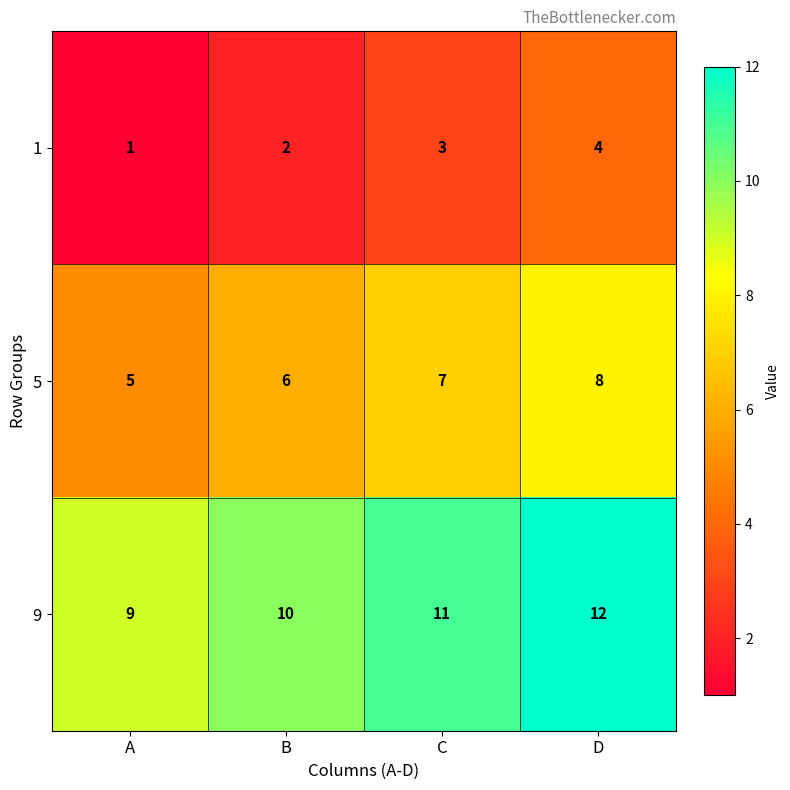

What is the spread (max minus min) of values at C?

8